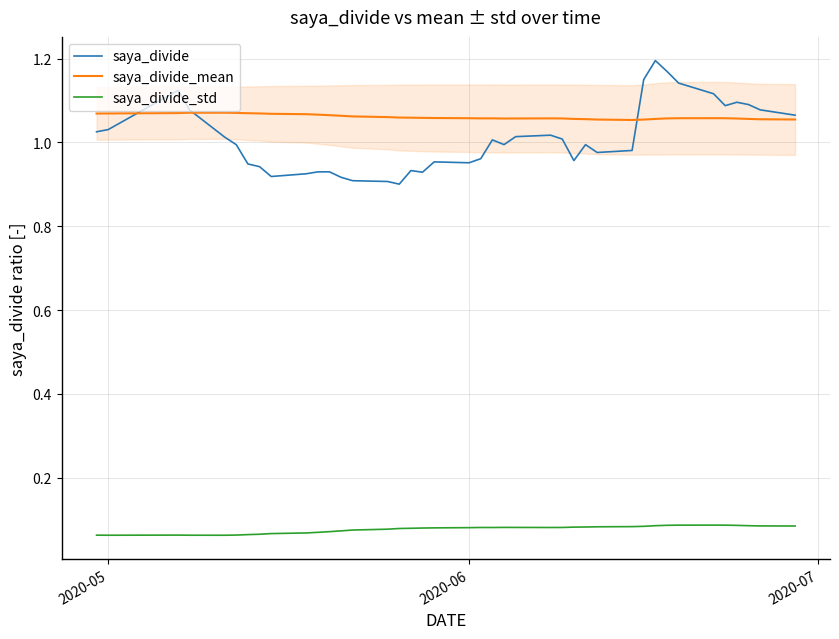

True or false: saya_divide and saya_divide_std intersect in this chart.

False